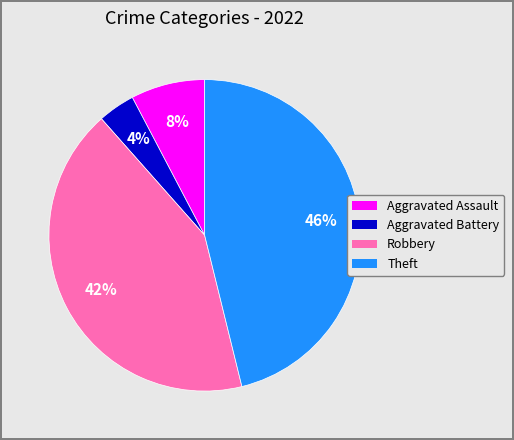

Rank the categories by value from lowest to highest.

Aggravated Battery, Aggravated Assault, Robbery, Theft